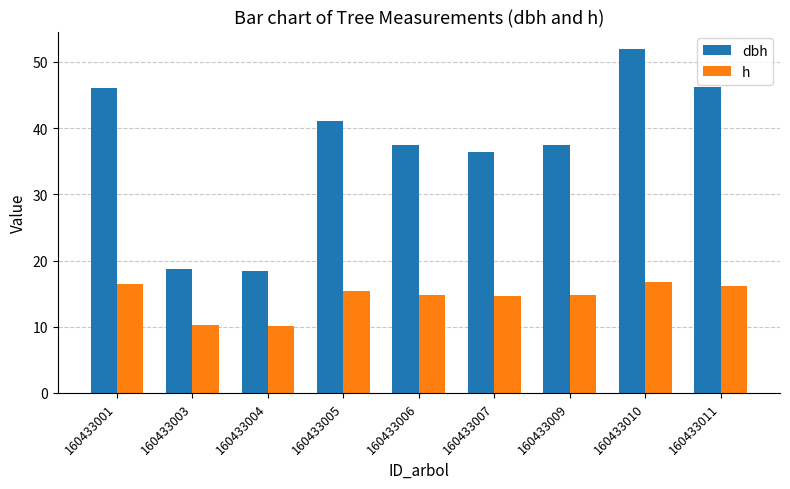

Rank the series by their maximum value, from highest to lowest.

dbh, h